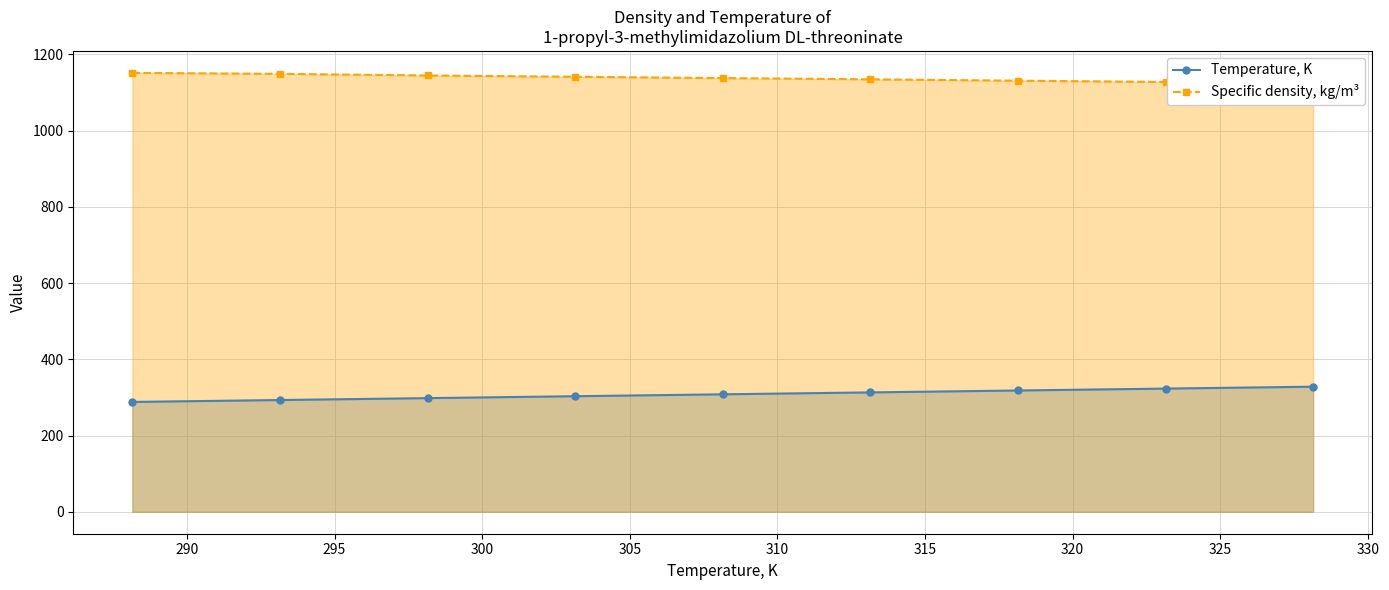

What position from the left is 323.15?

8